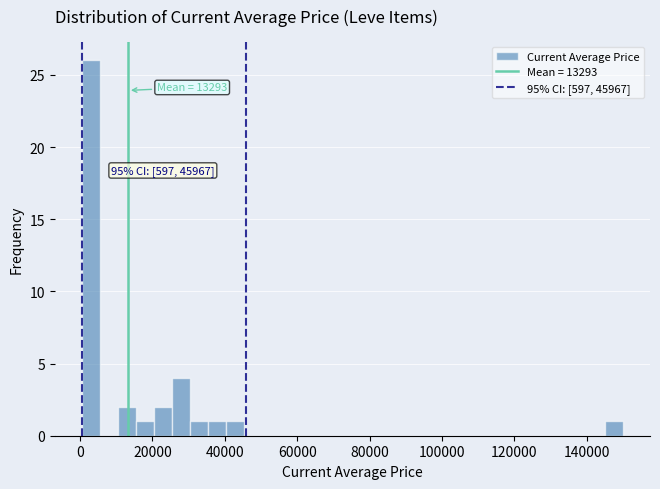

Around what value on the x-axis is the tallest bar? Give the approximate position of its centre, as read against the axis.

4000